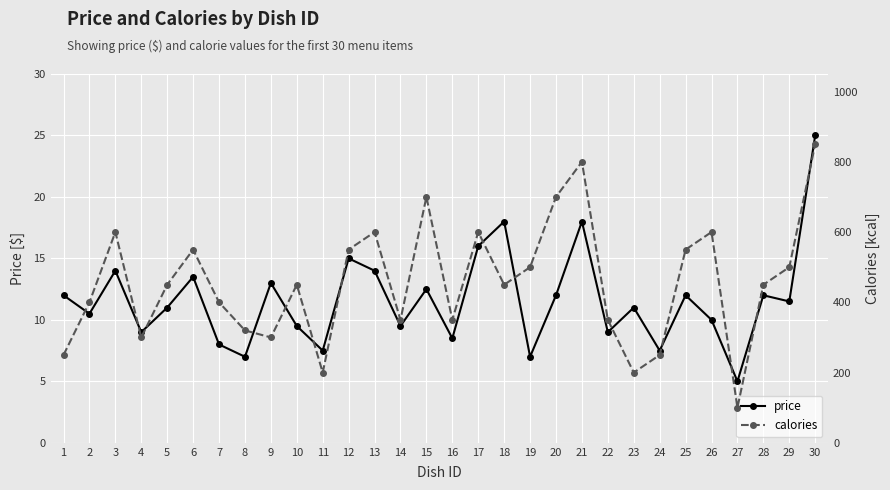

Where is calories nearest to the value 475?

5